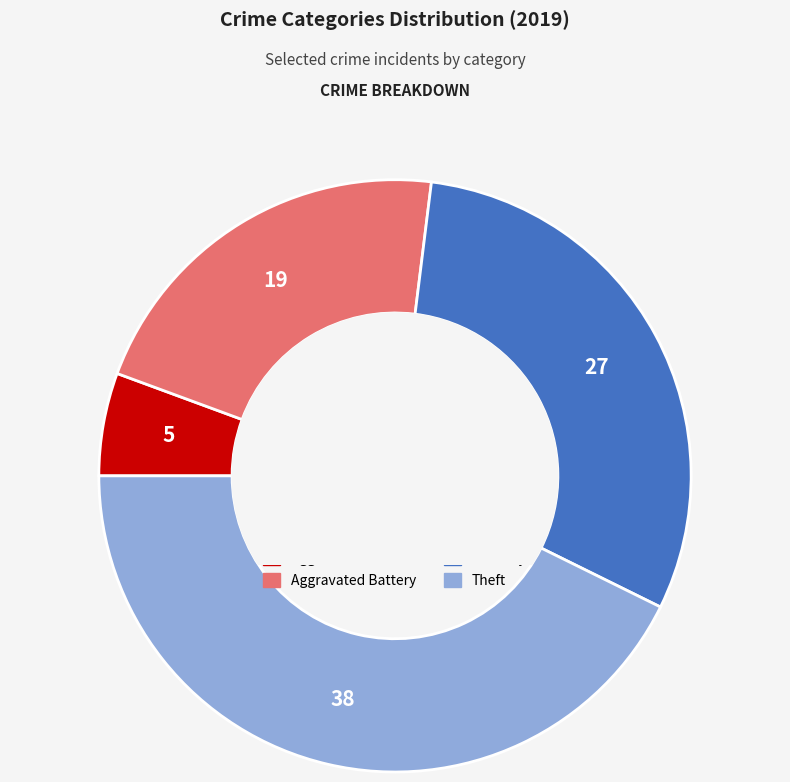

Is the sum of Theft and Robbery greater than half?

Yes